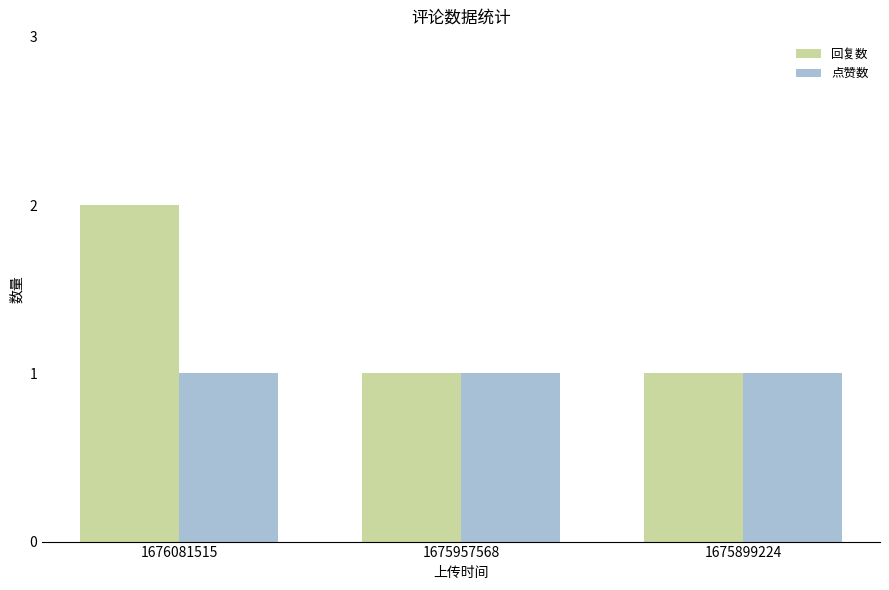

Reading right to left, extract all data points from this chart.

回复数: 1675899224=1	1675957568=1	1676081515=2
点赞数: 1675899224=1	1675957568=1	1676081515=1